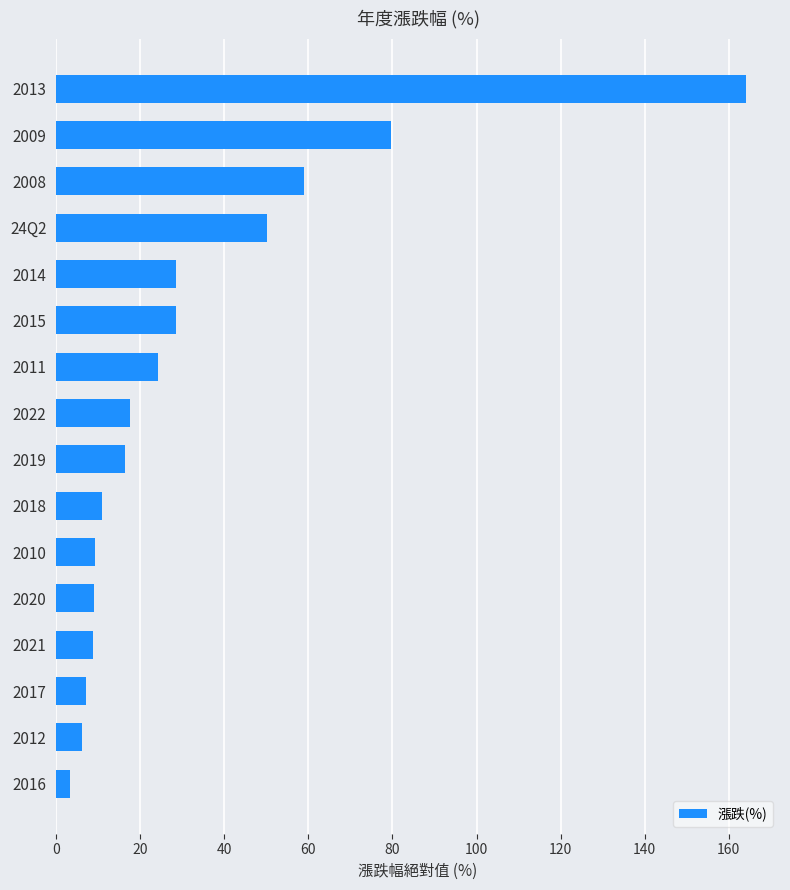

What is the ratio of the value at 24Q2 to the value at 2019?

3.1